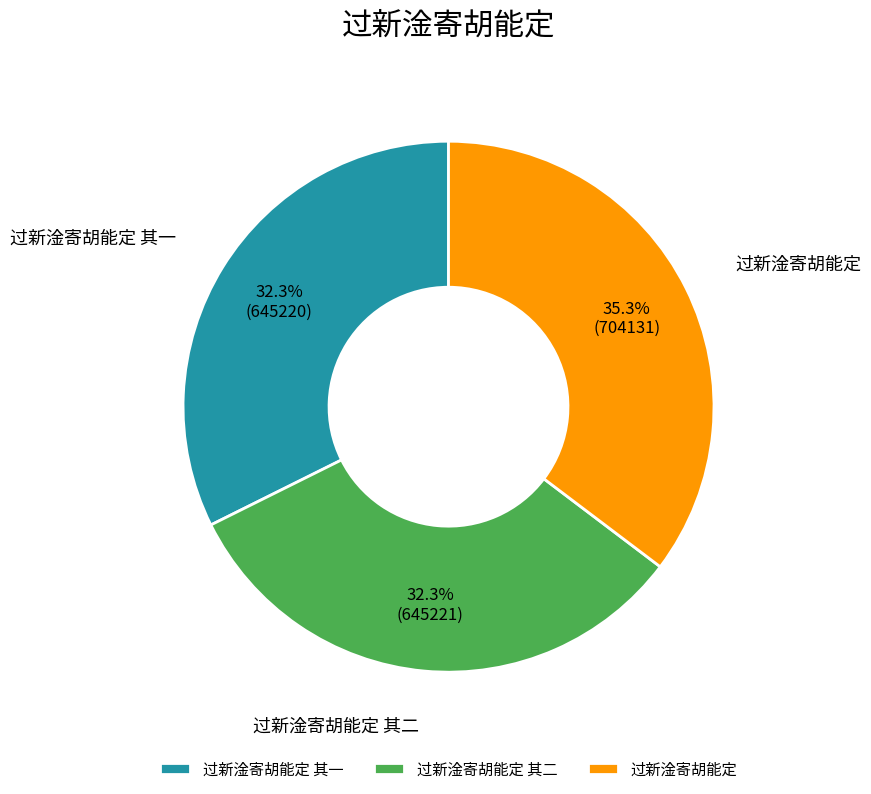

To the nearest percent, what is the difference between the 过新淦寄胡能定 and 过新淦寄胡能定 其一 slice percentages?

3%